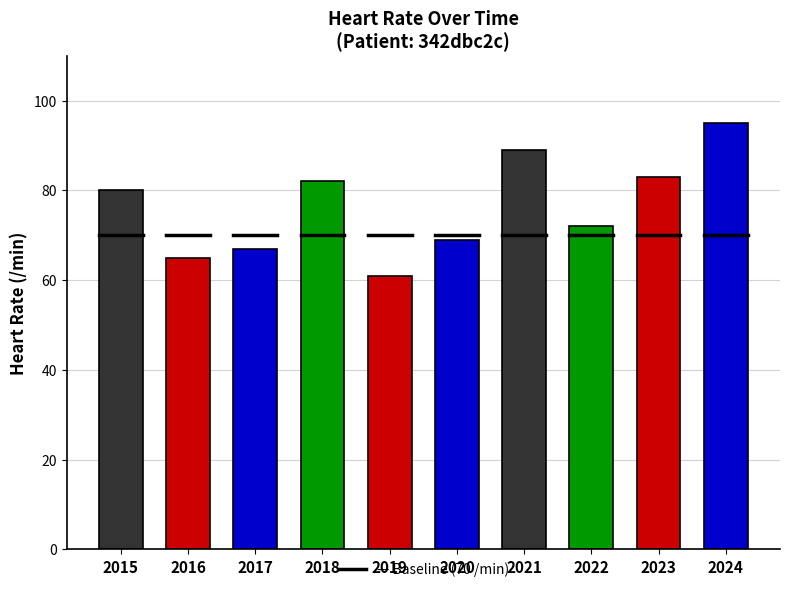

Reading right to left, list all the values displayed in this chart.

95	83	72	89	69	61	82	67	65	80